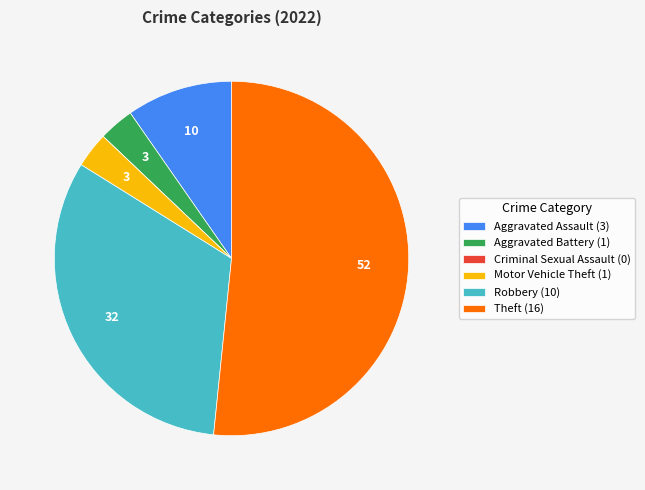

True or false: Theft (16) accounts for 38% of the total.

False